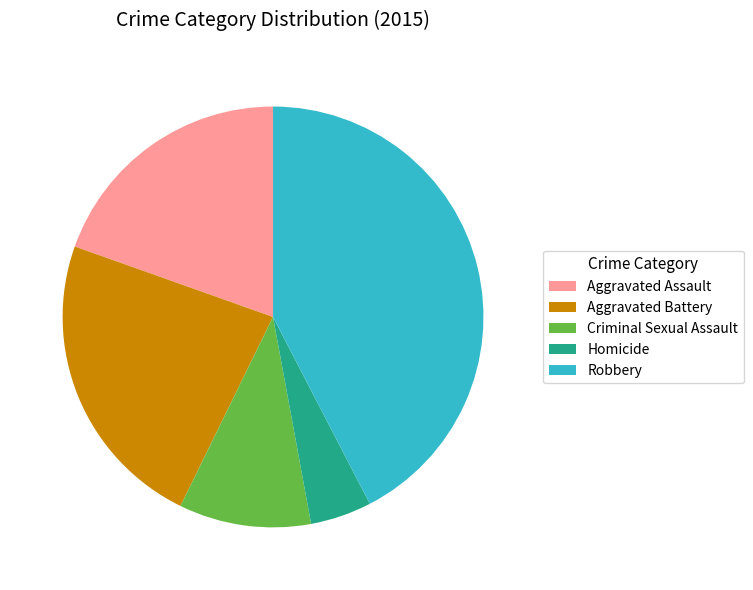

Do Homicide and Aggravated Battery together represent more than half of the pie?

No